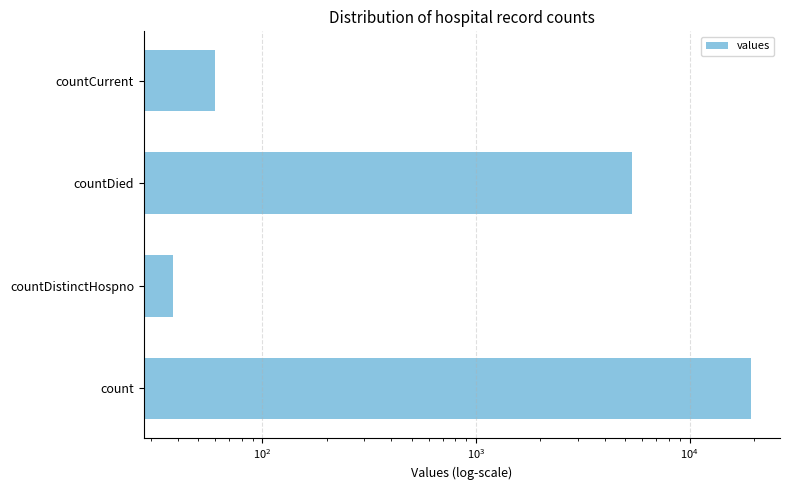

What is the sum of all values?

24875